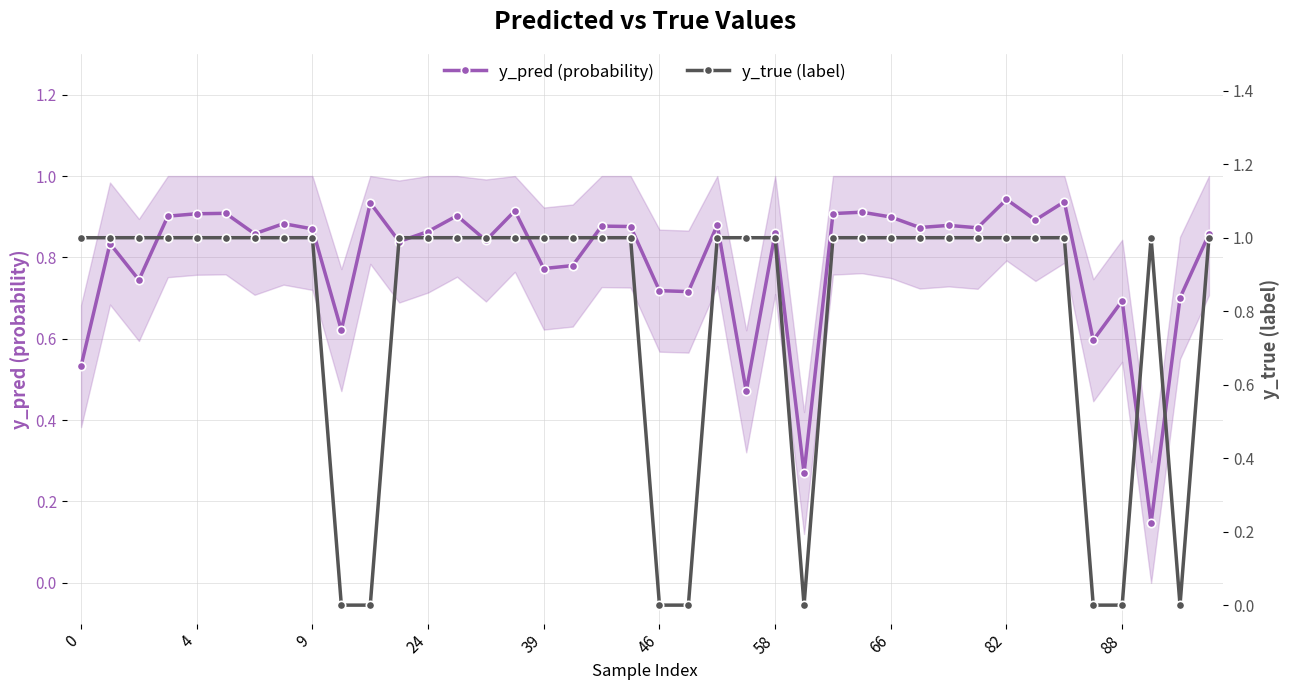

Which series changed the most between 14 and 19?

y_pred (probability)